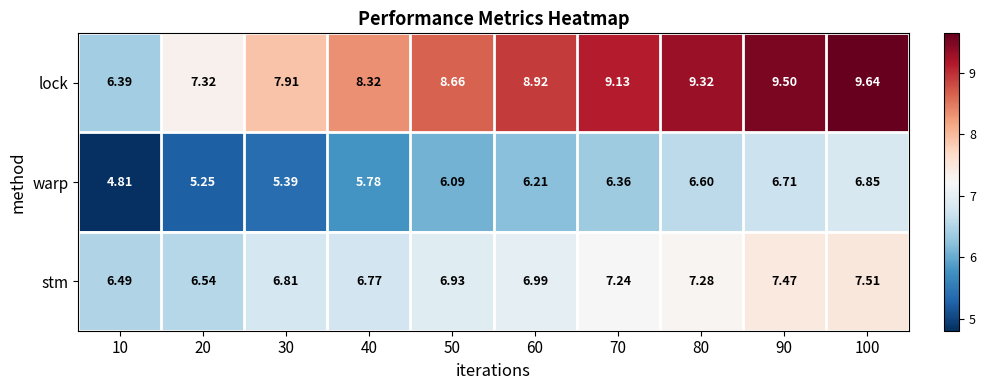

Between 80 and 90, which series saw the biggest shift?

stm